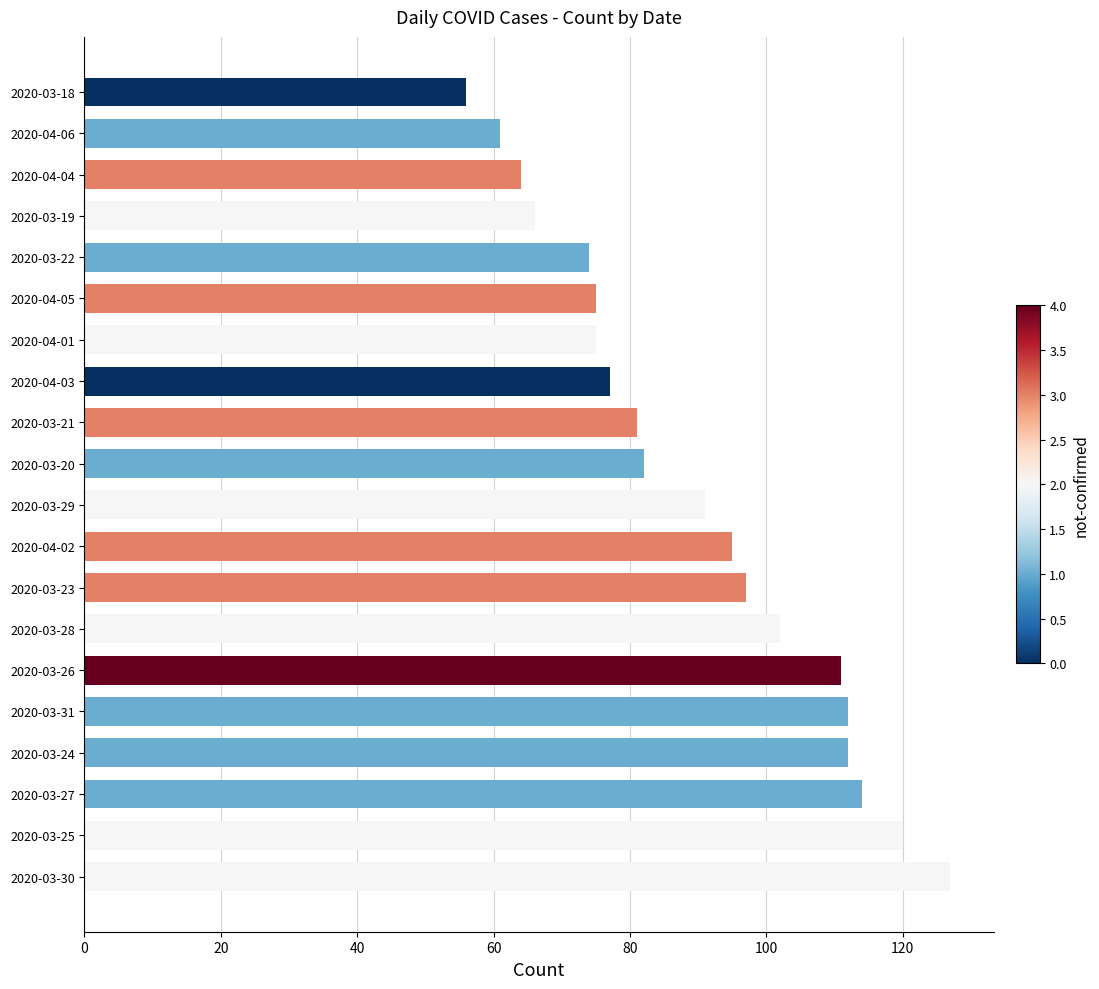

What is the greatest value displayed?

127